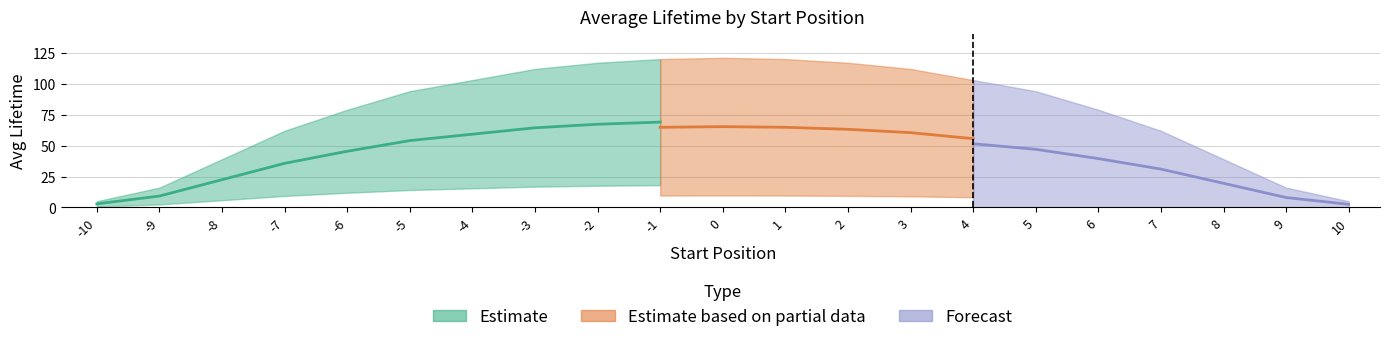

The chart shows a value of 16 at -9. True or false?

True